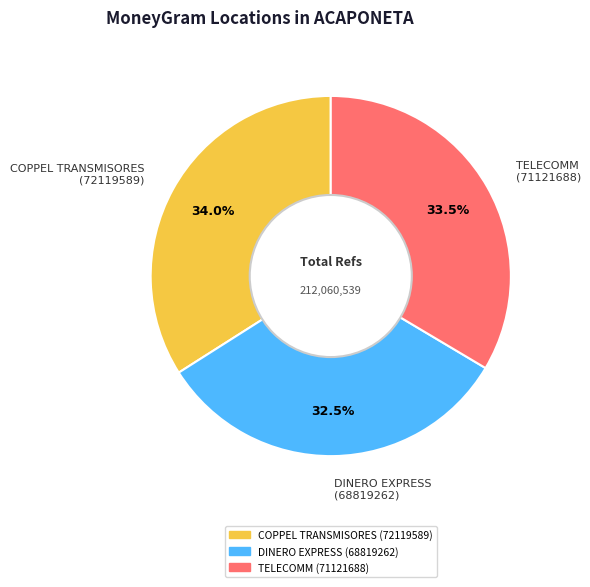

Approximately how many times larger is the value at COPPEL TRANSMISORES (72119589) compared to DINERO EXPRESS (68819262)?

1.0